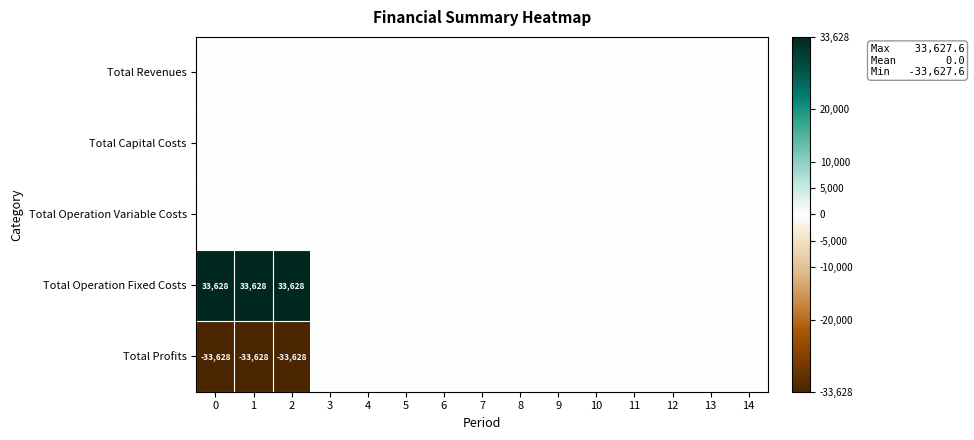

True or false: Total Profits has a value of -50429 at 2.

False